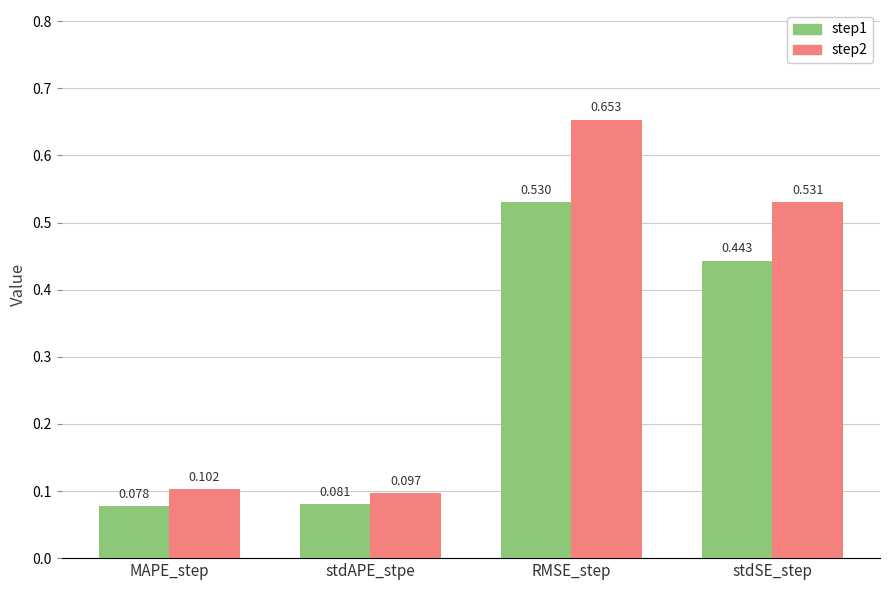

At which category does the chart reach its minimum across all series?

MAPE_step